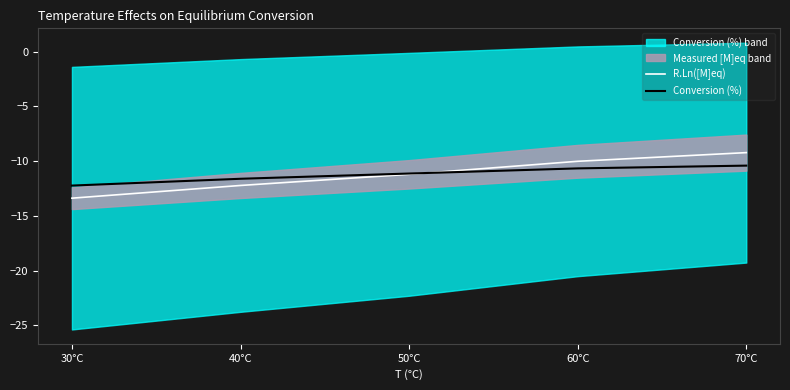

Between 50°C and 60°C, which series saw the biggest shift?

R.Ln([M]eq)